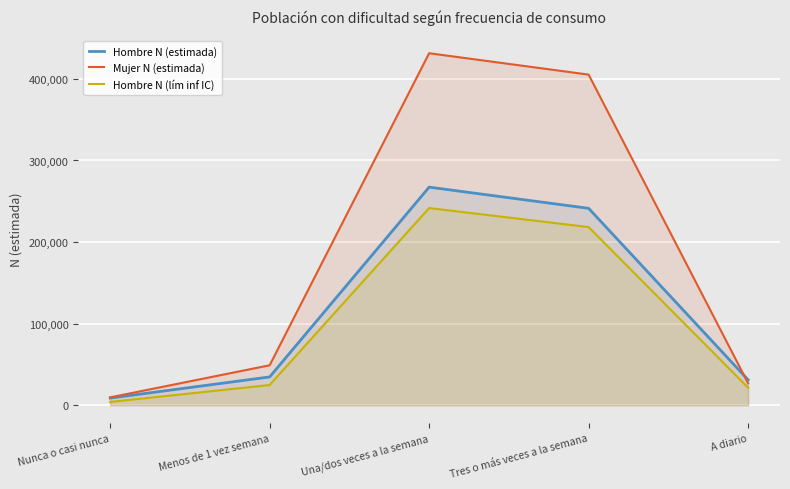

True or false: Mujer N (estimada) has a value of 26950 at A diario.

True